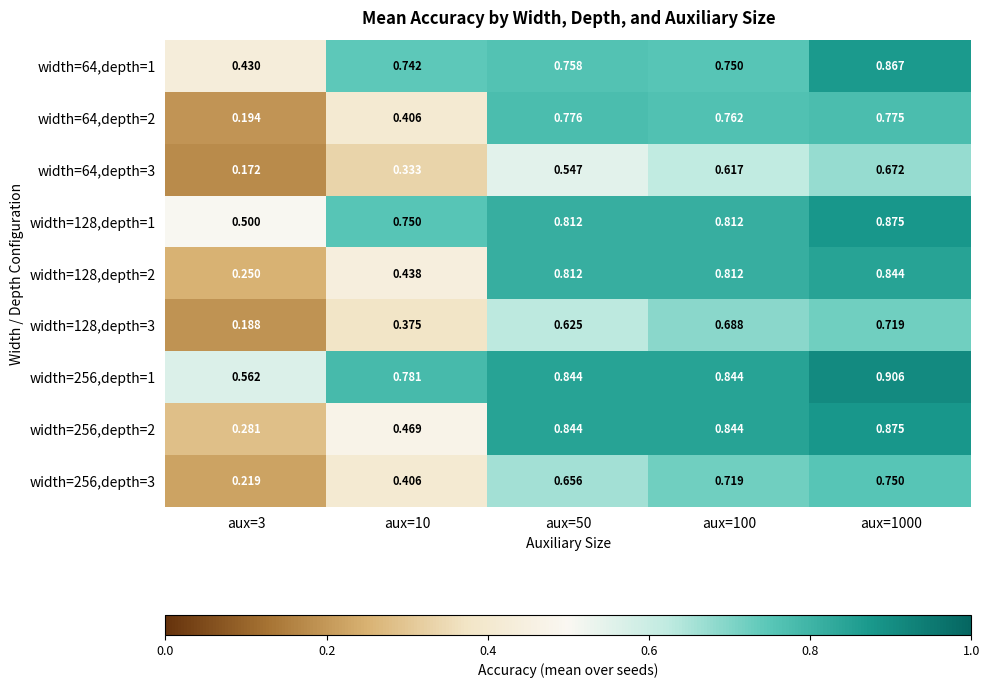

Rank the series at aux=3 from lowest to highest value.

width=64,depth=3, width=128,depth=3, width=64,depth=2, width=256,depth=3, width=128,depth=2, width=256,depth=2, width=64,depth=1, width=128,depth=1, width=256,depth=1